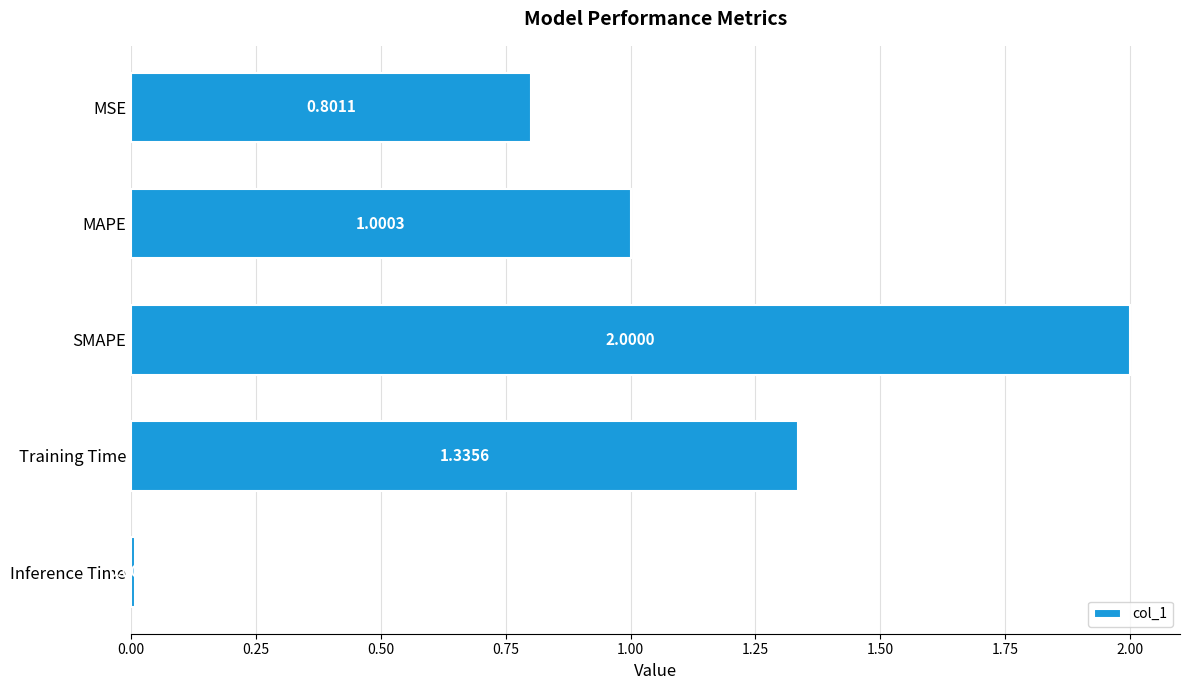

What is the change in value from MAPE to Inference Time?

-1.0